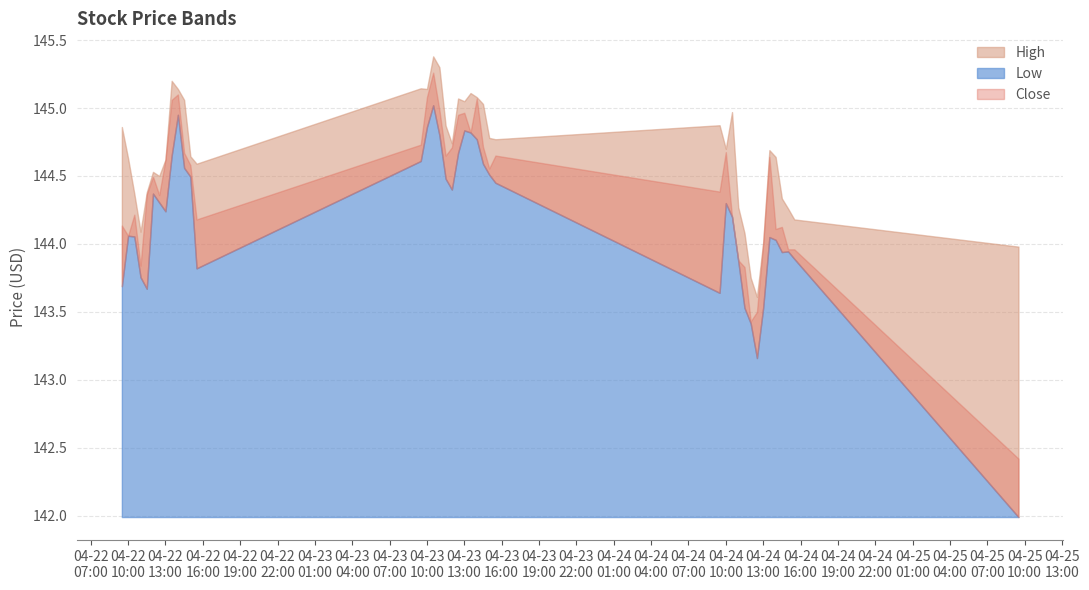

At which category does High reach its first local valley?

2024-04-22 11:00